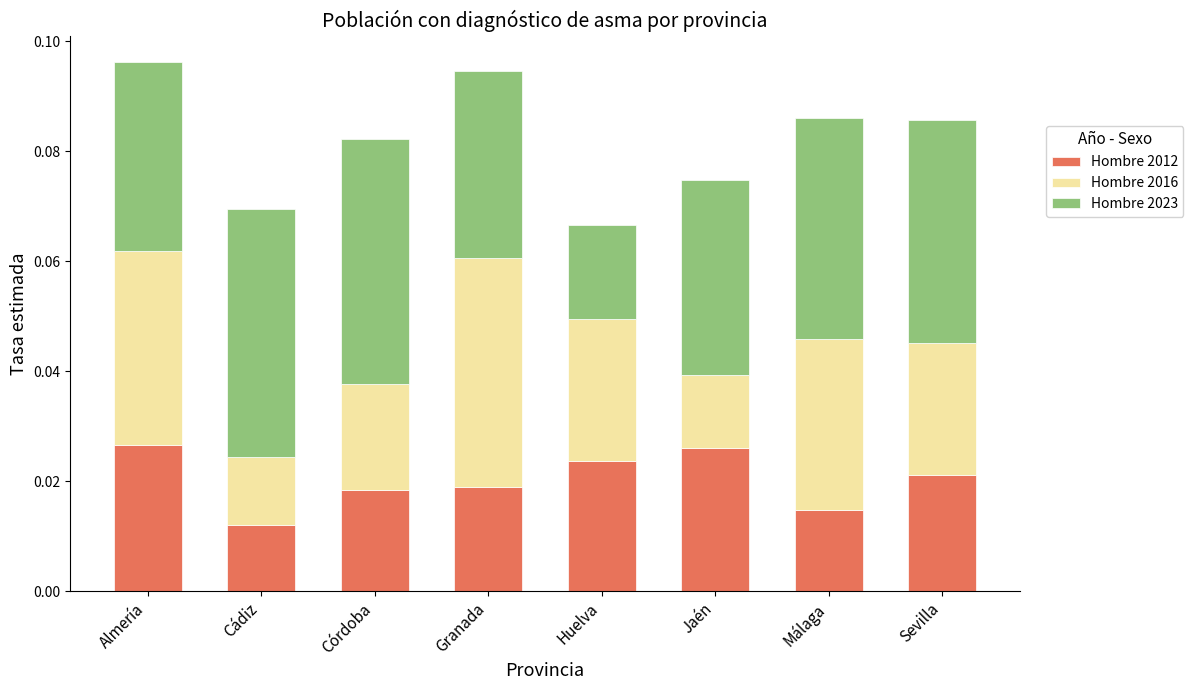

Where is Hombre 2012 nearest to the value 0?

Cádiz